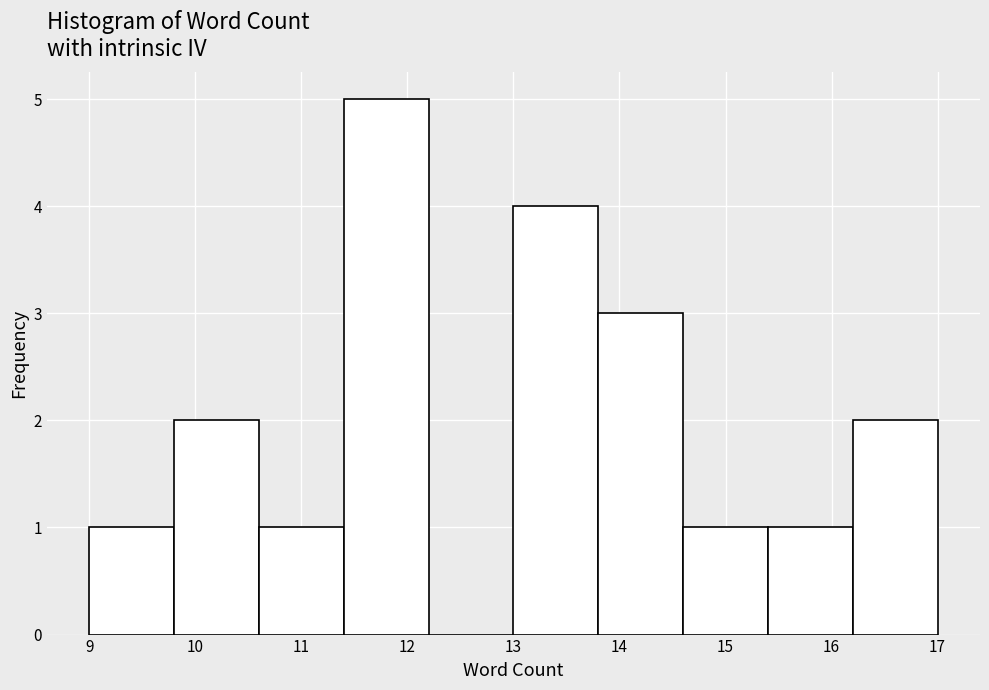

What is the height of the bar covering 13.8 to 14.6 on the x-axis? The values are not printed on the chart, so give them approximately, as read against the axis.

3